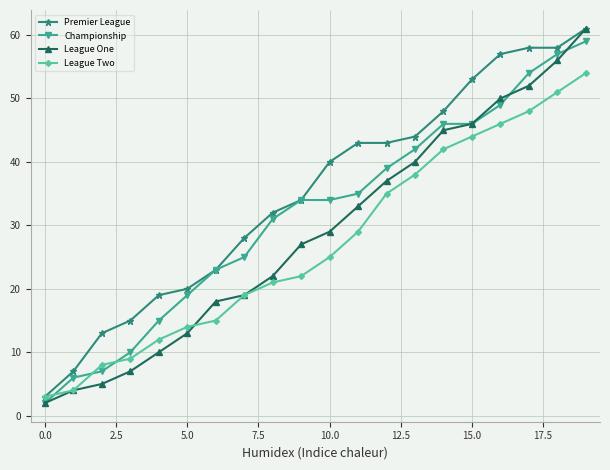

What is the average value of the Premier League series?

35